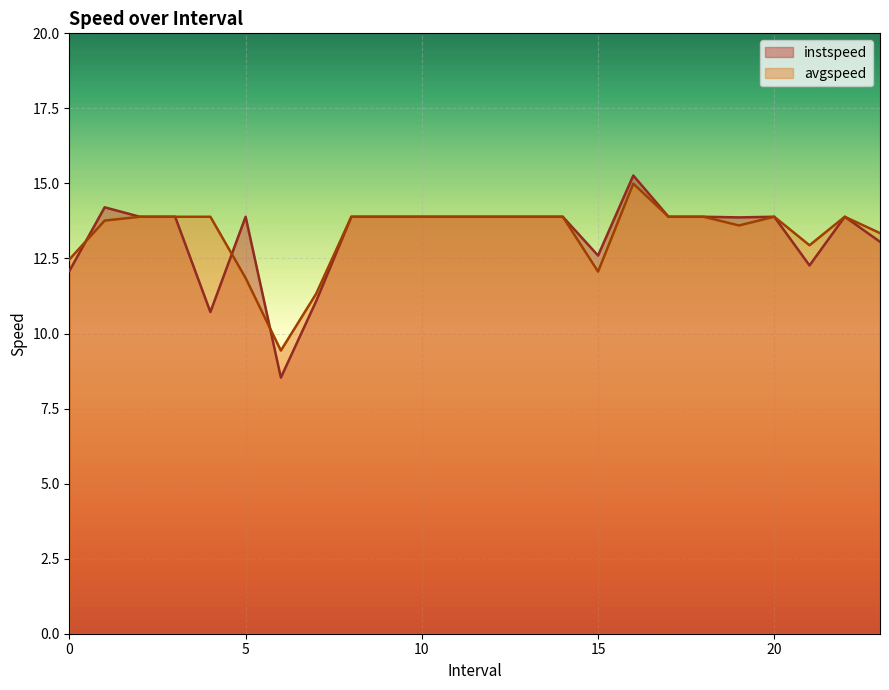

What is the sum of the instspeed values at 13.0 and 10.0?

27.8